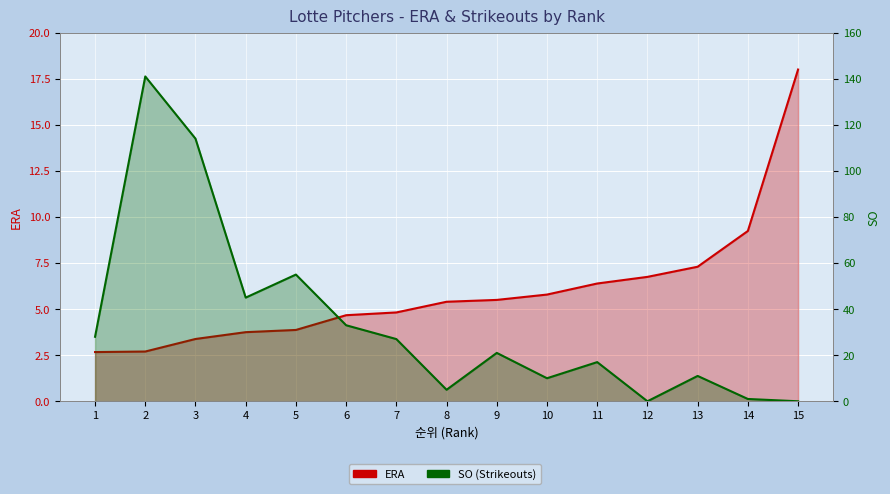

True or false: SO has more than 2 points higher than both neighbors.

True